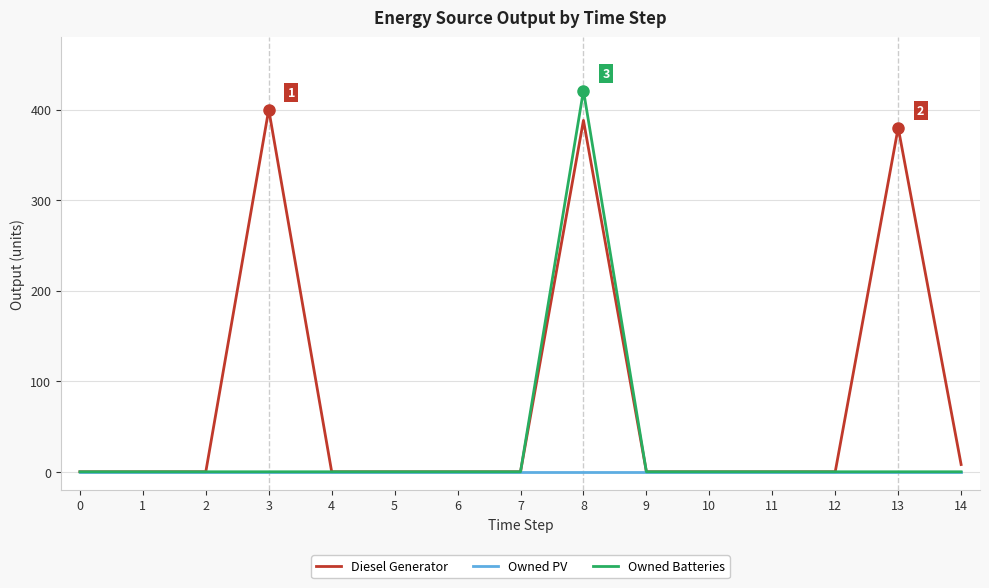

True or false: Owned Batteries has more than 0 points higher than both neighbors.

True